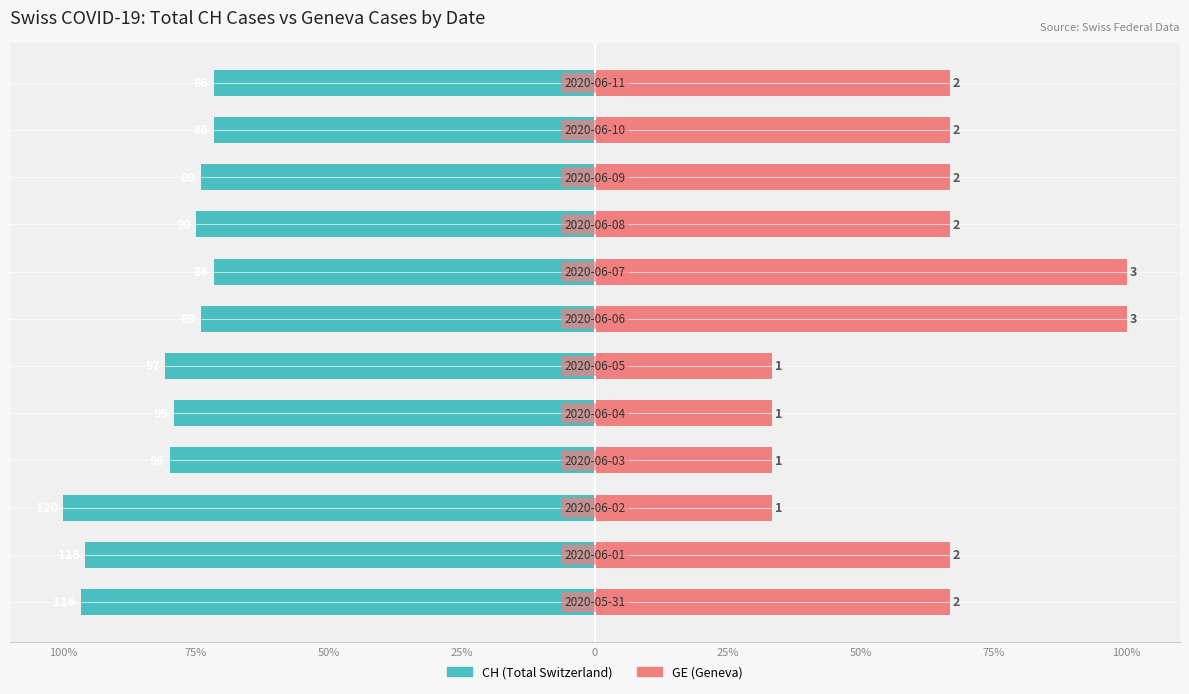

What is the greatest value displayed?

100.0